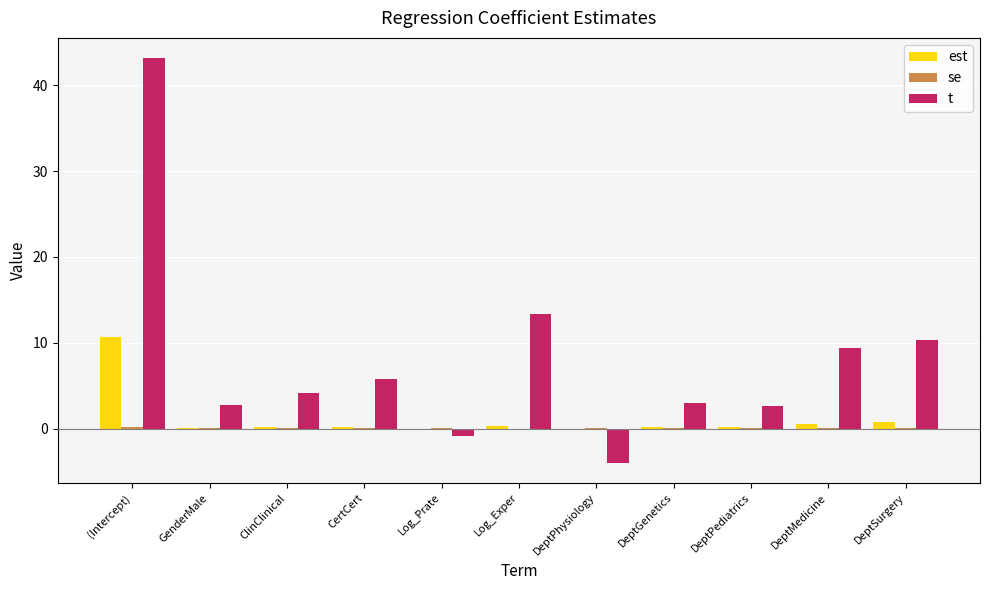

What is the greatest value displayed?

43.1